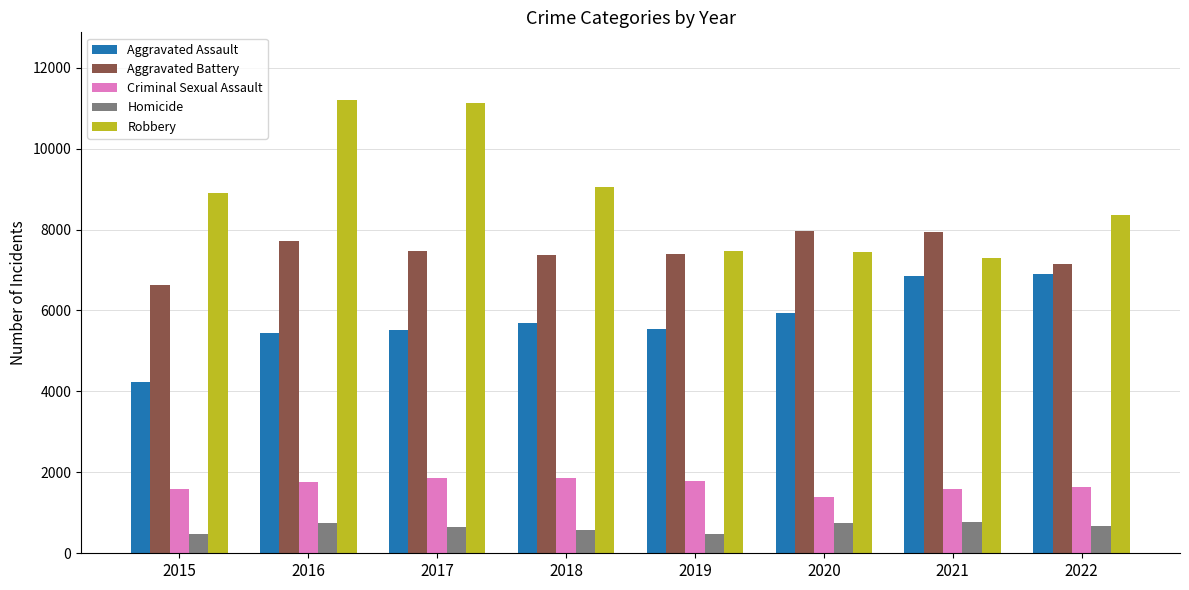

List the series in order of their peak value, lowest first.

Homicide, Criminal Sexual Assault, Aggravated Assault, Aggravated Battery, Robbery